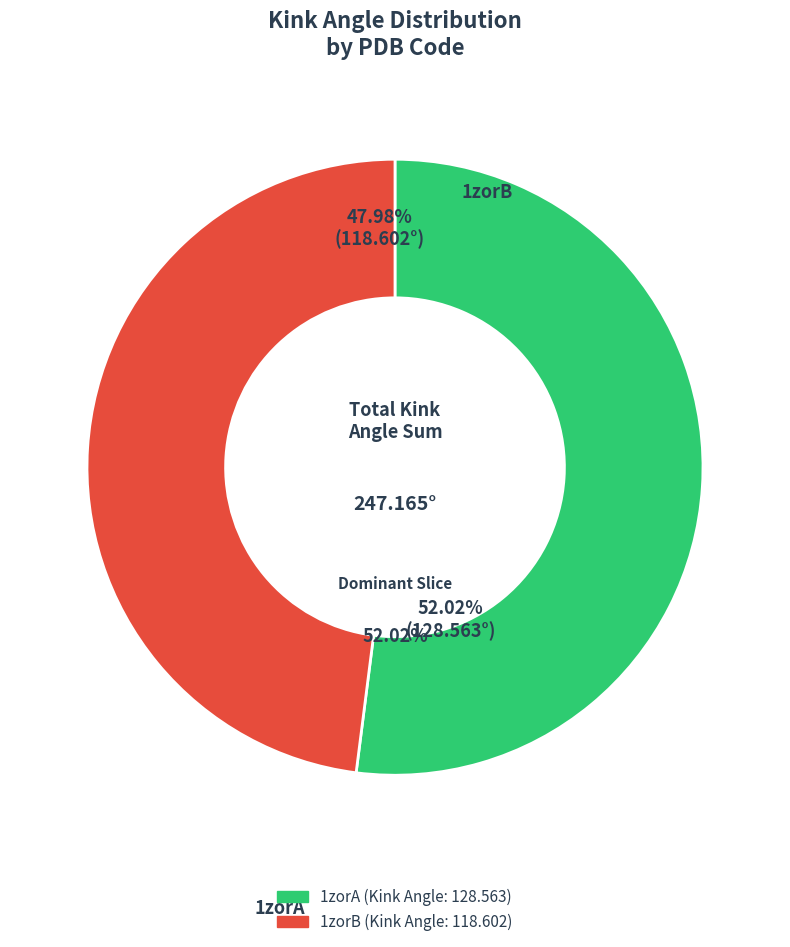

Which slice is the largest?

1zorA